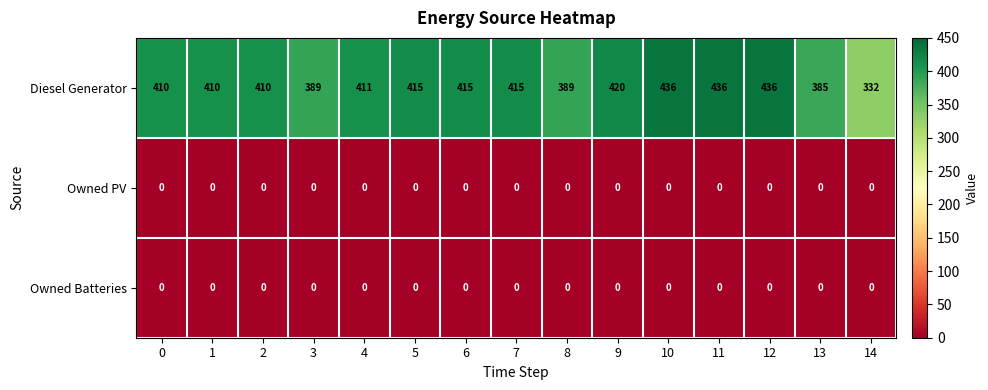

What is the total value across all series at 5?

415